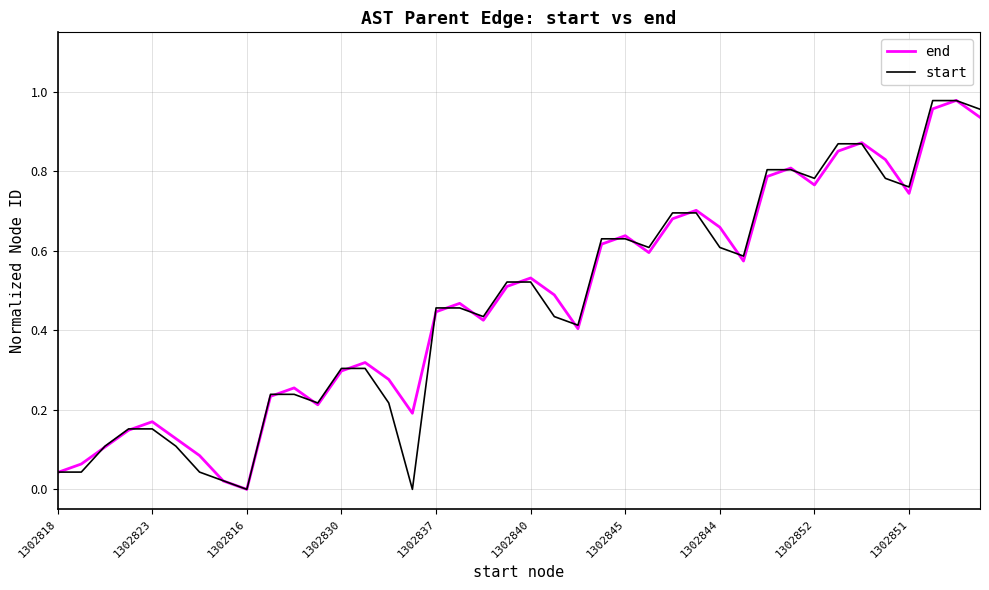

Does the chart have visible grid lines?

Yes